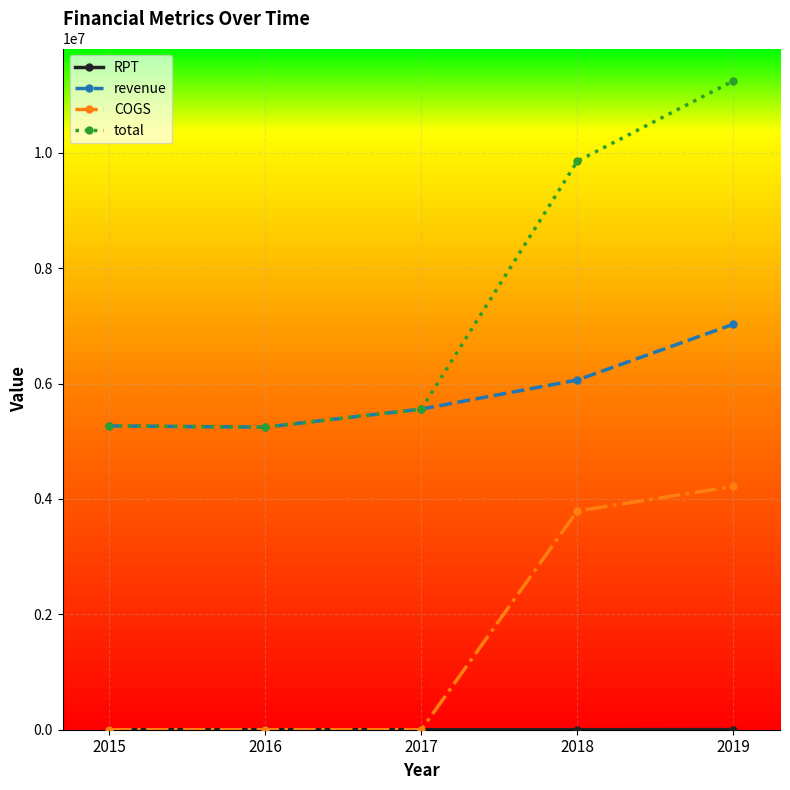

Which series has the largest total across all categories?

total